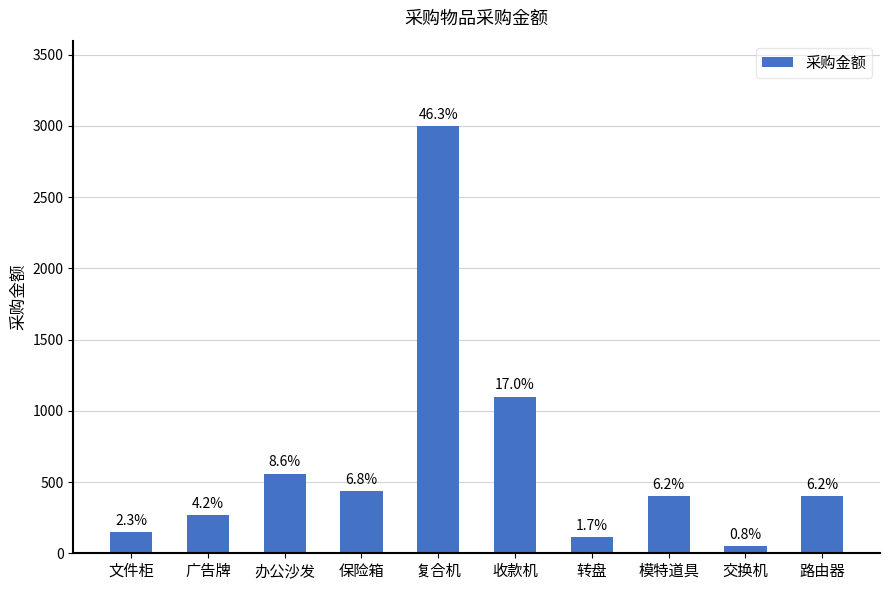

The value at 文件柜 is 54. True or false?

False